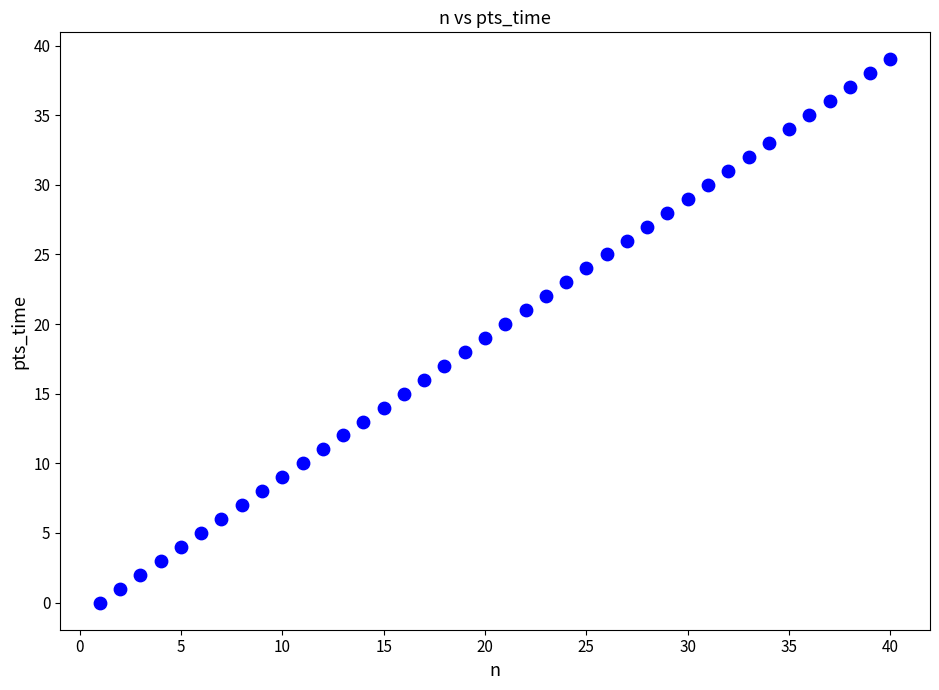

What is the range of Y values (max minus min)?

39